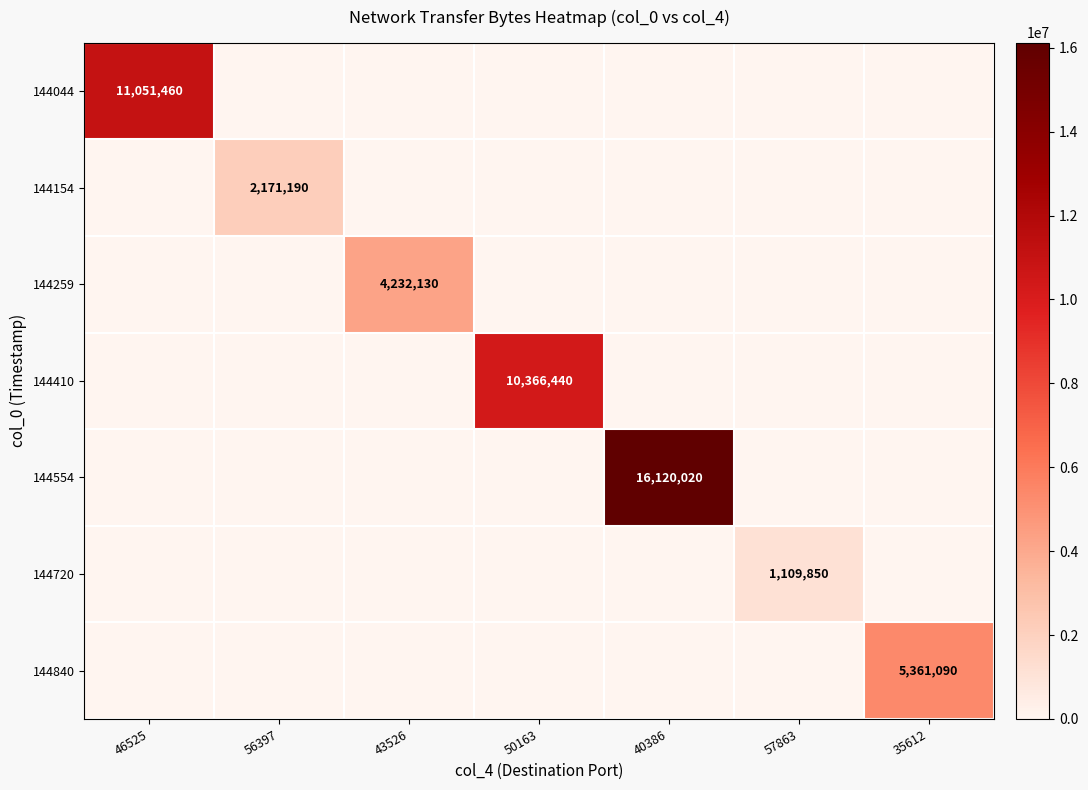

At which category does the chart reach its minimum across all series?

56397